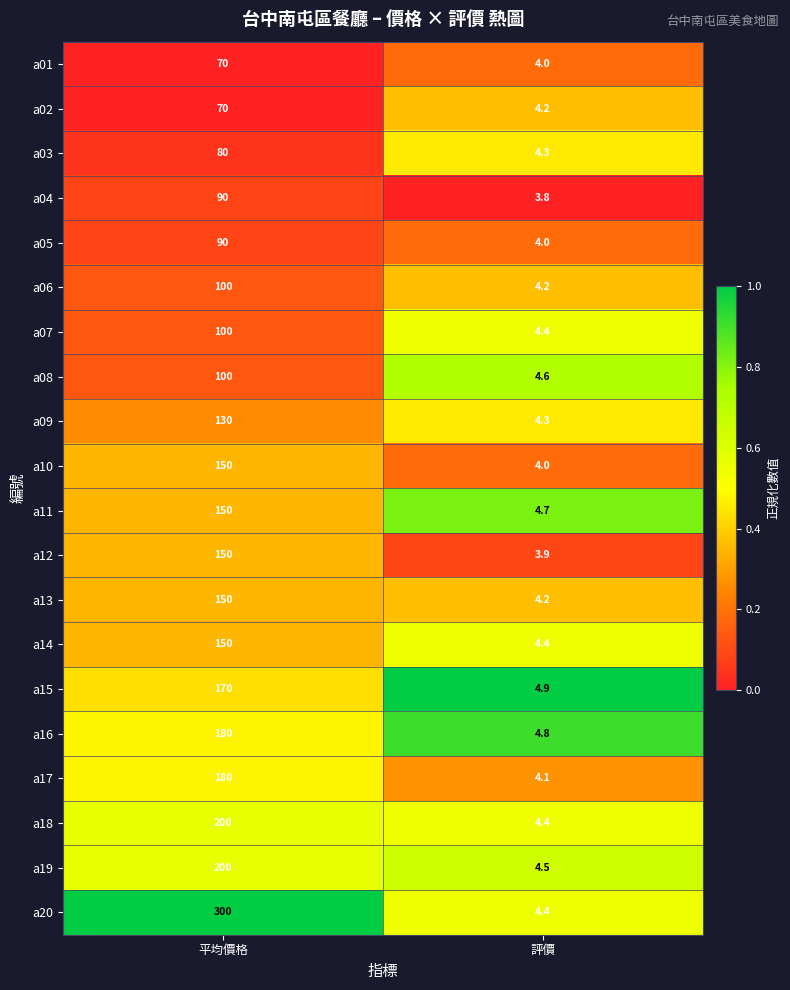

Is it true that a04 equals 90.0 at 平均價格?

True